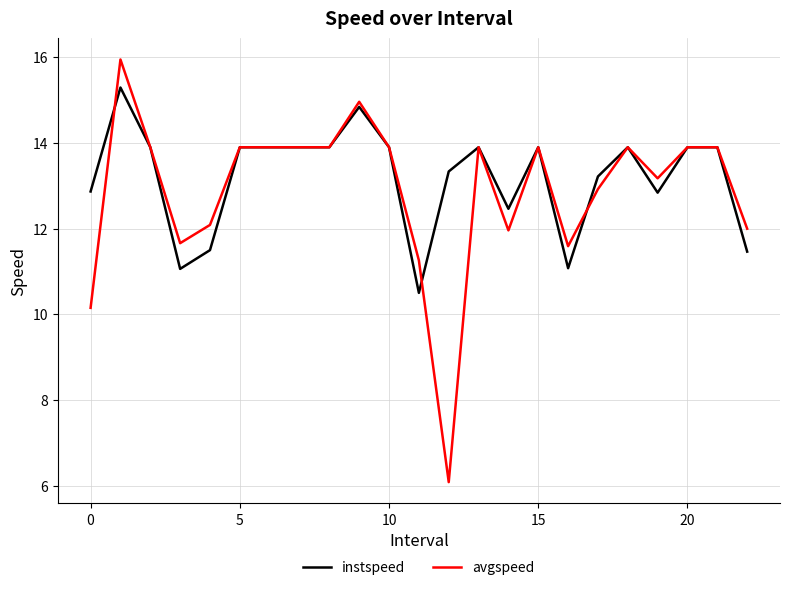

What is the lowest value of the instspeed series?

10.5